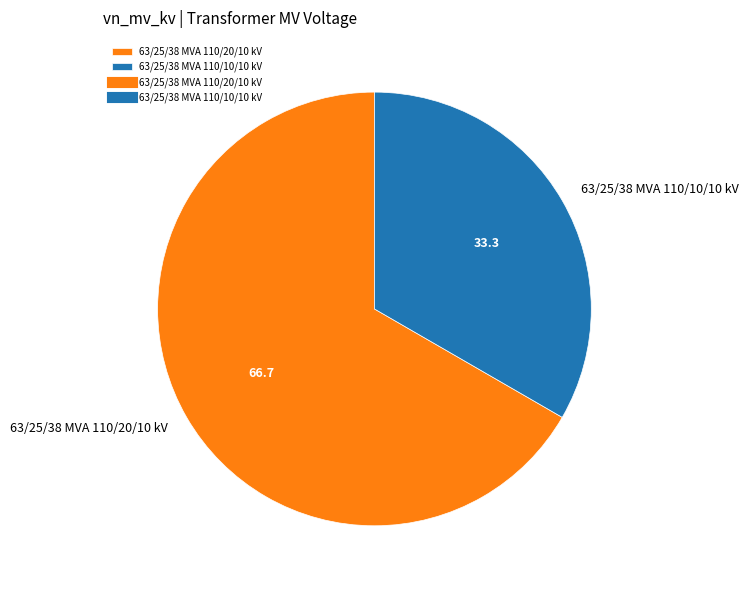

Count the number of slices in the pie.

2